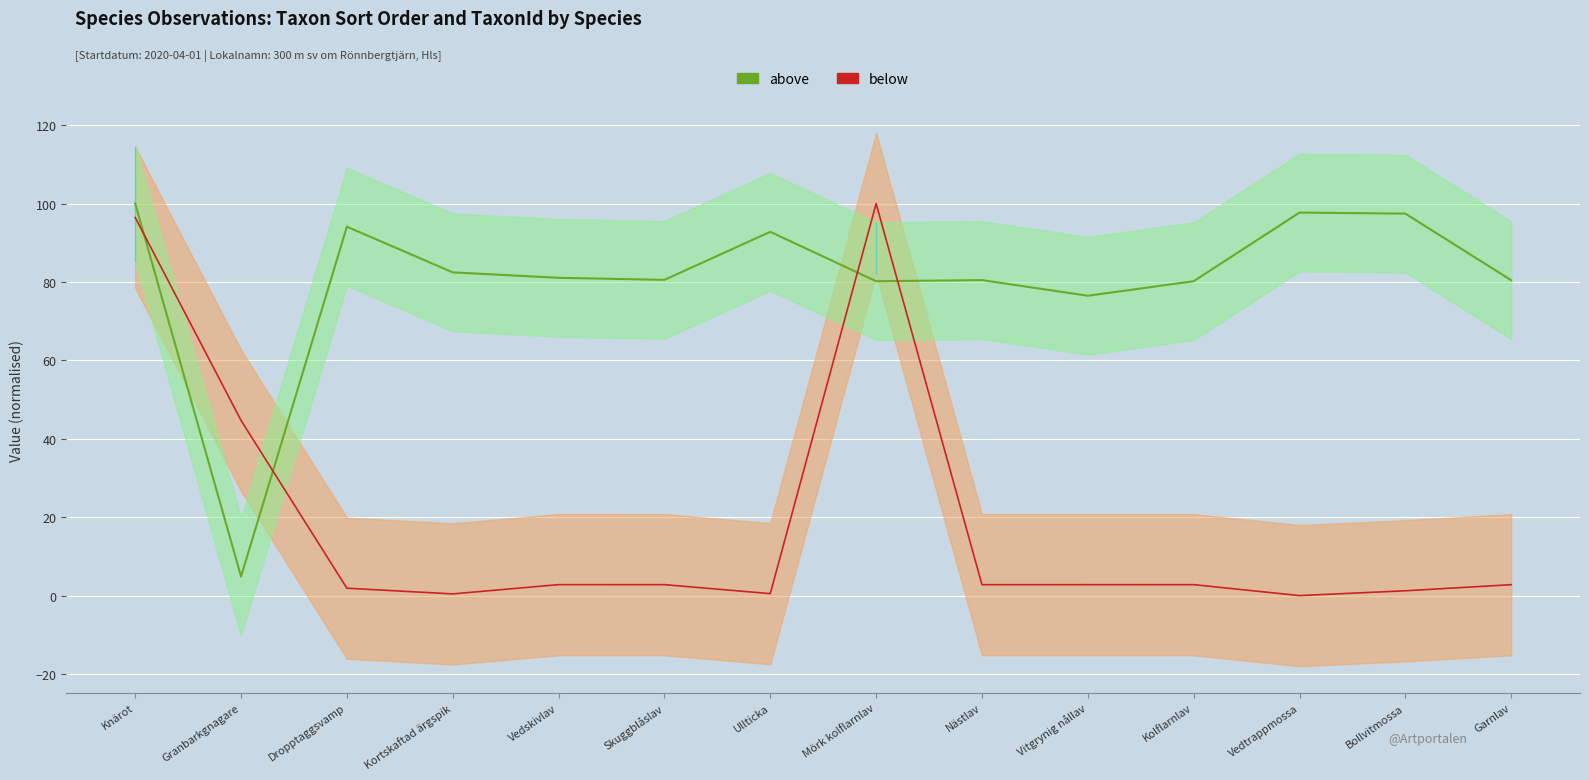

What is the sum of all below values?

262.2